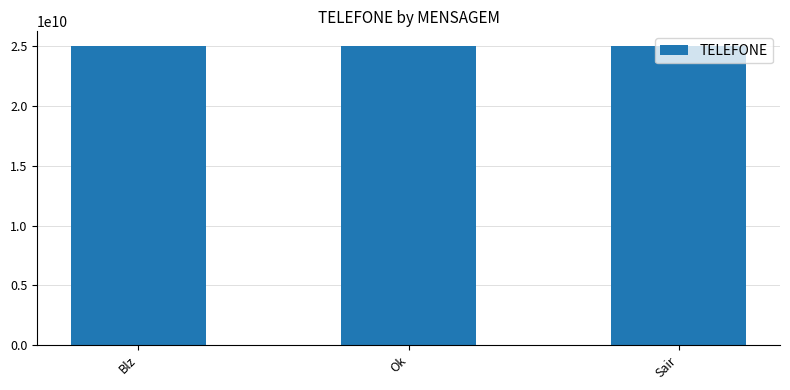

What is the label of the 3rd bar from the left?

Sair